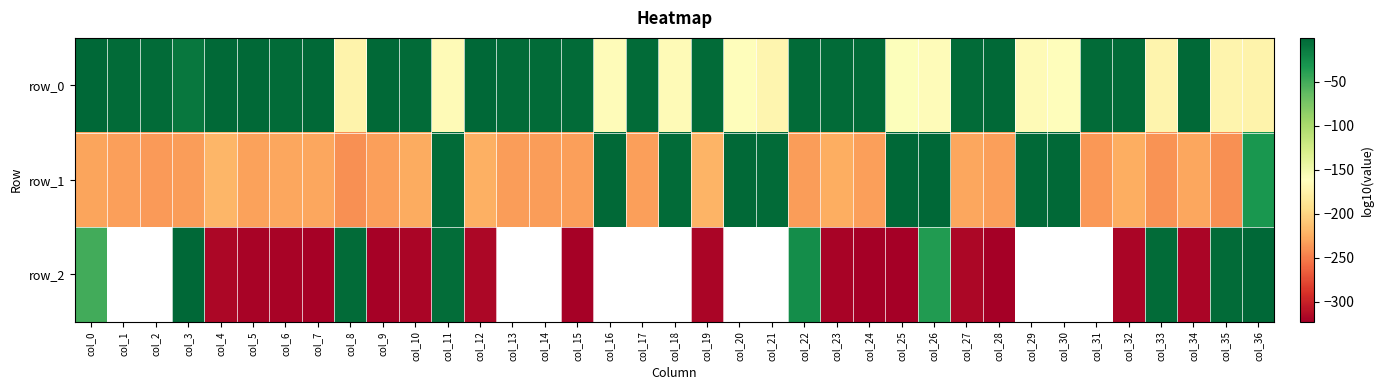

The value of row_0 at col_19 is -2.9. True or false?

True